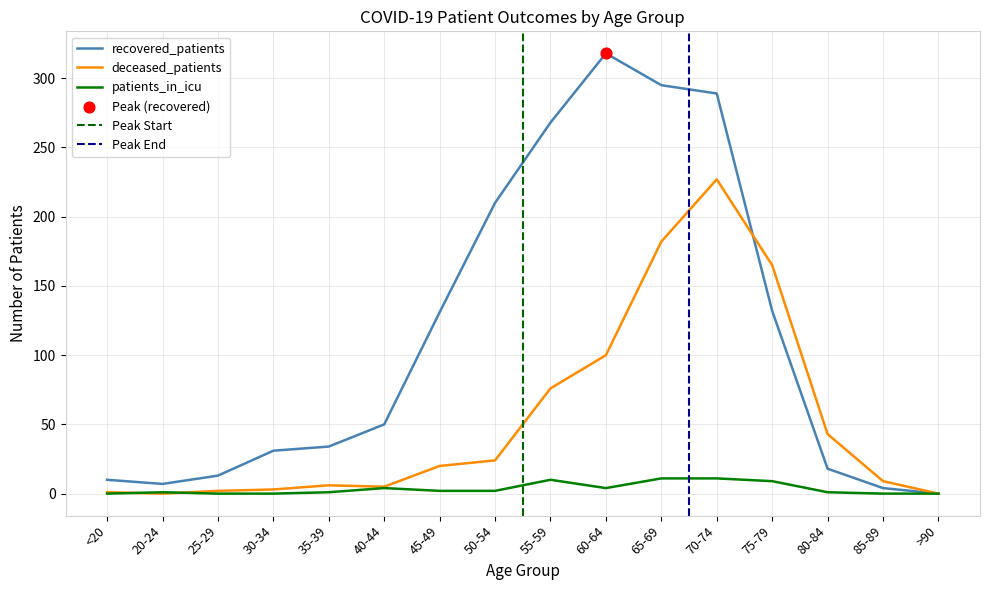

The deceased_patients series shows 304 at 70-74. True or false?

False